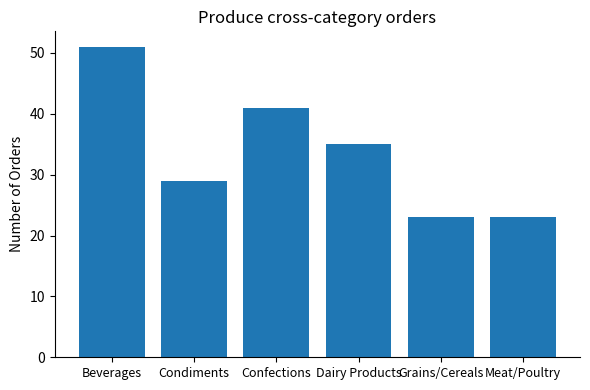

How many values are below 35?

3